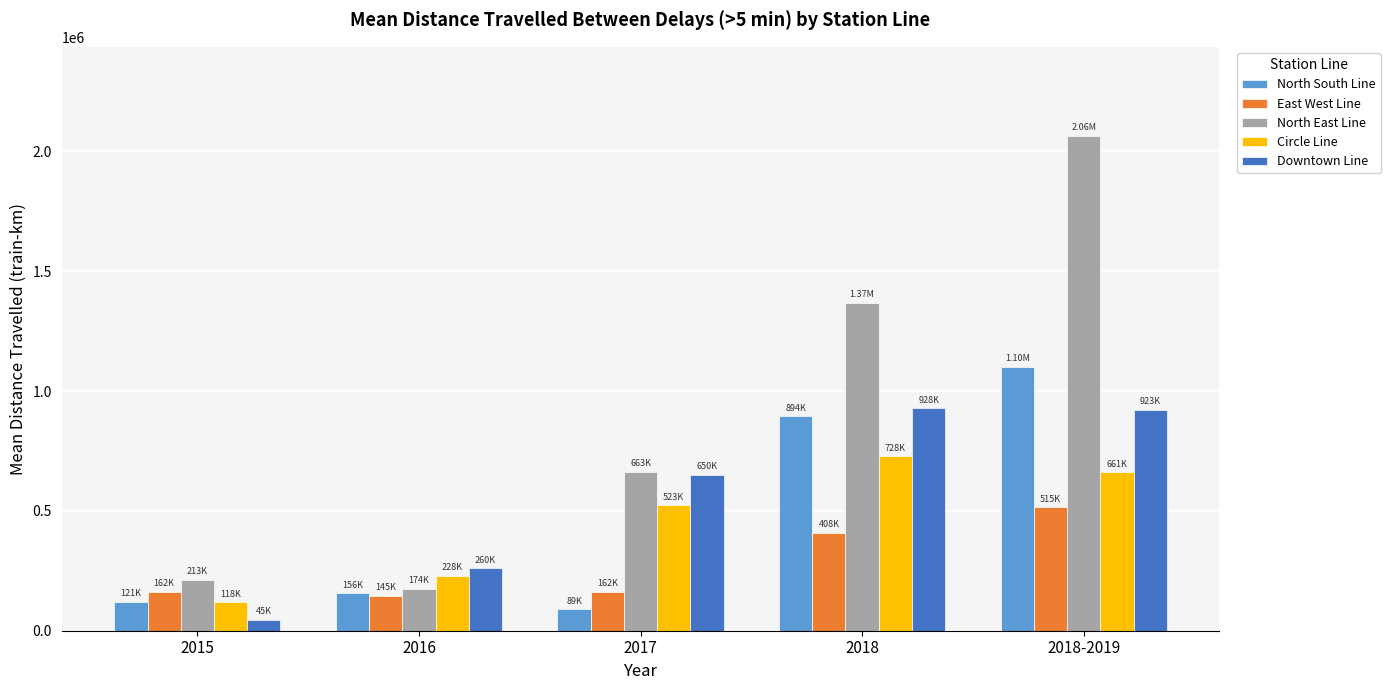

List the series in order of their peak value, highest first.

North East Line, North South Line, Downtown Line, Circle Line, East West Line